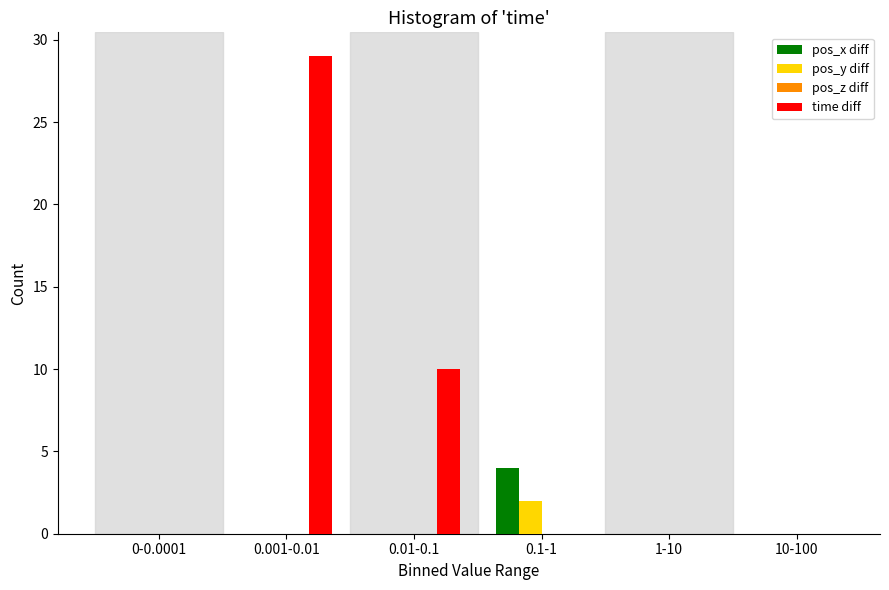

Reading left to right, list all the values displayed in this chart.

pos_x diff: 0-0.0001=0	0.001-0.01=0	0.01-0.1=0	0.1-1=4	1-10=0	10-100=0
pos_y diff: 0-0.0001=0	0.001-0.01=0	0.01-0.1=0	0.1-1=2	1-10=0	10-100=0
time diff: 0-0.0001=0	0.001-0.01=29	0.01-0.1=10	0.1-1=0	1-10=0	10-100=0